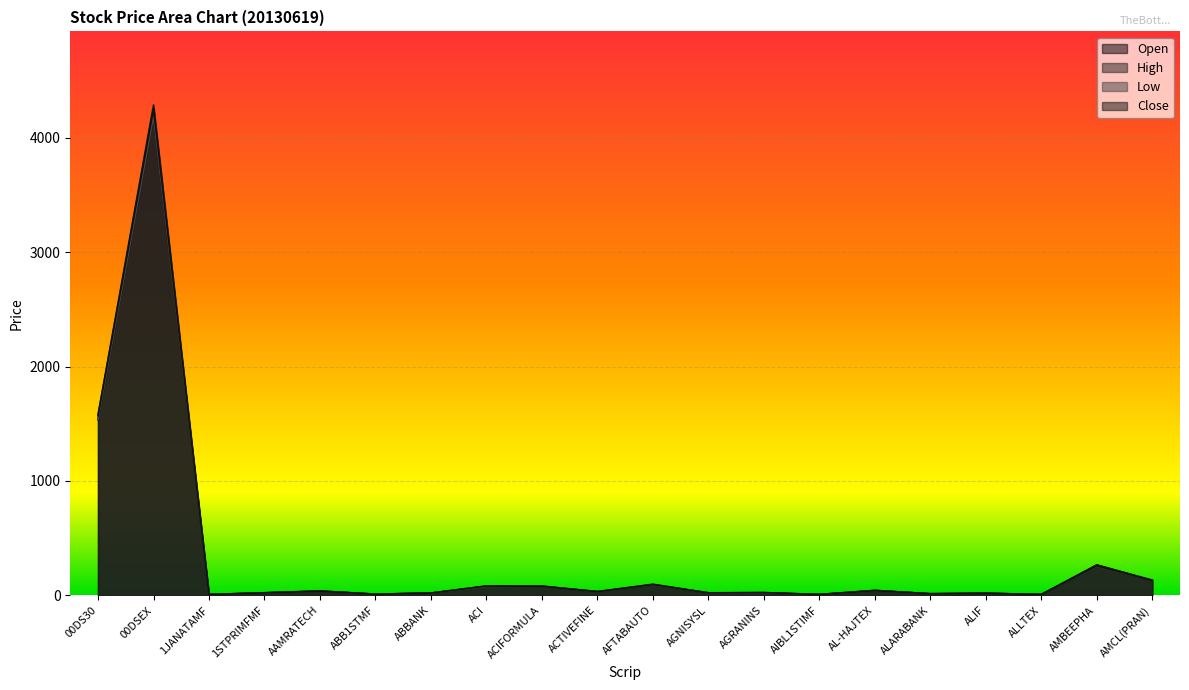

What is the difference between the Close values at ALIF and ALLTEX?

10.3